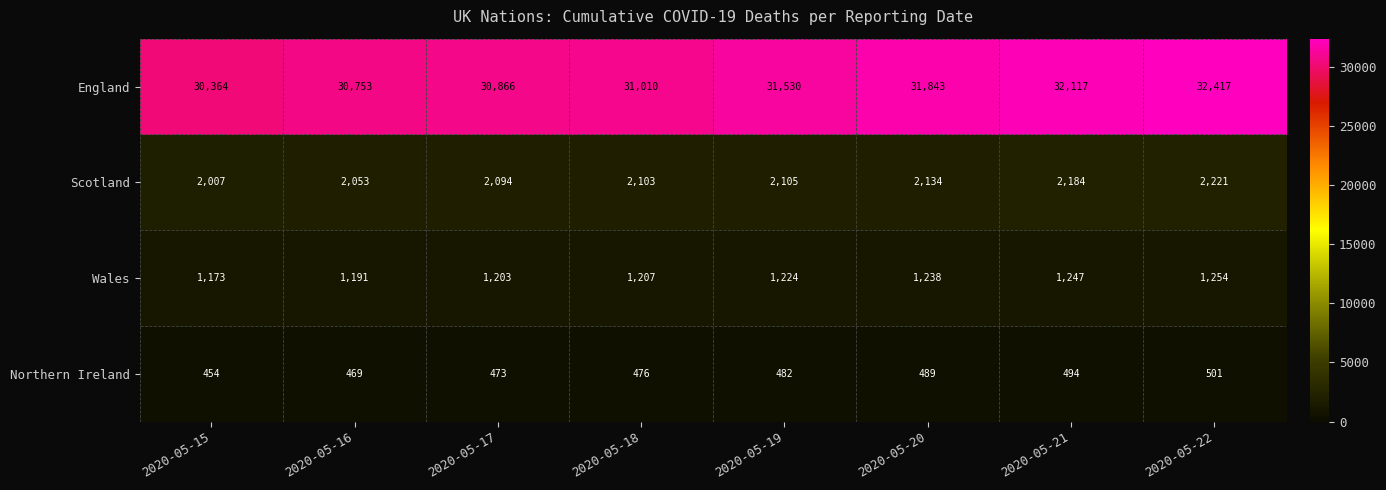

How many distinct data groups are displayed?

4